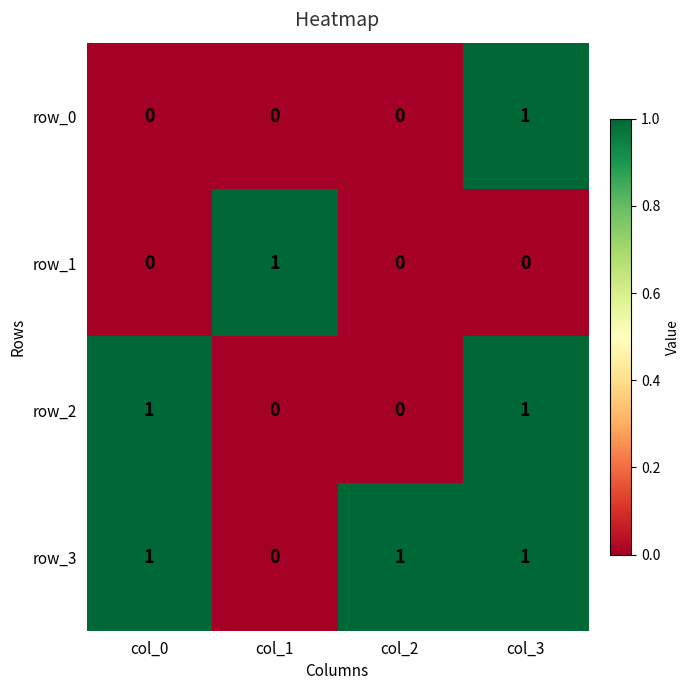

At which label is row_3 closest to 0?

col_1